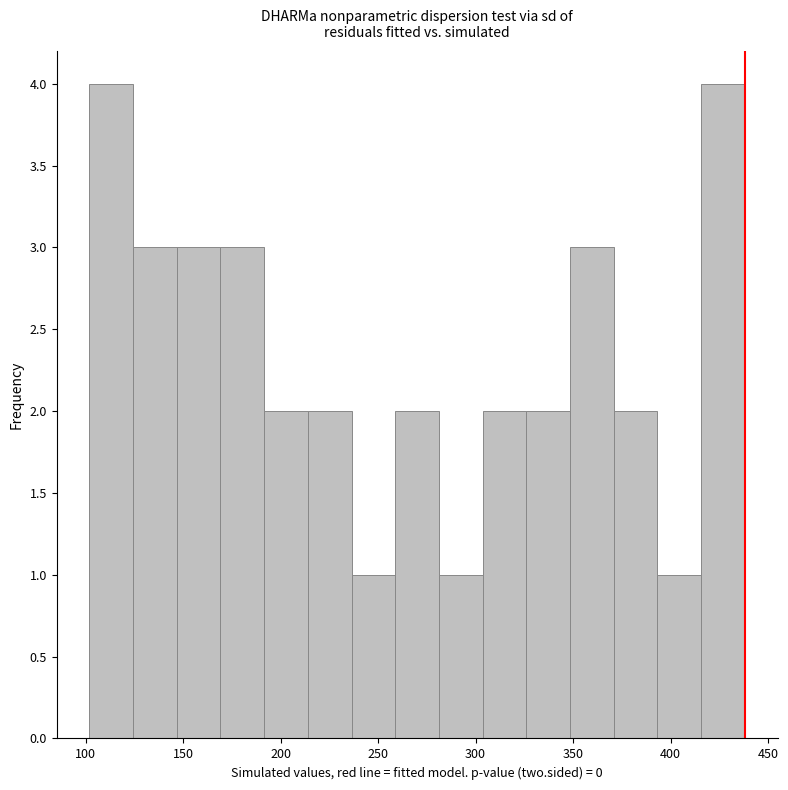

What is the height of the bar covering 370 to 395 on the x-axis? Neither the bar edges nor the heights are printed on the chart, so give them approximately, as read against the axes.

2